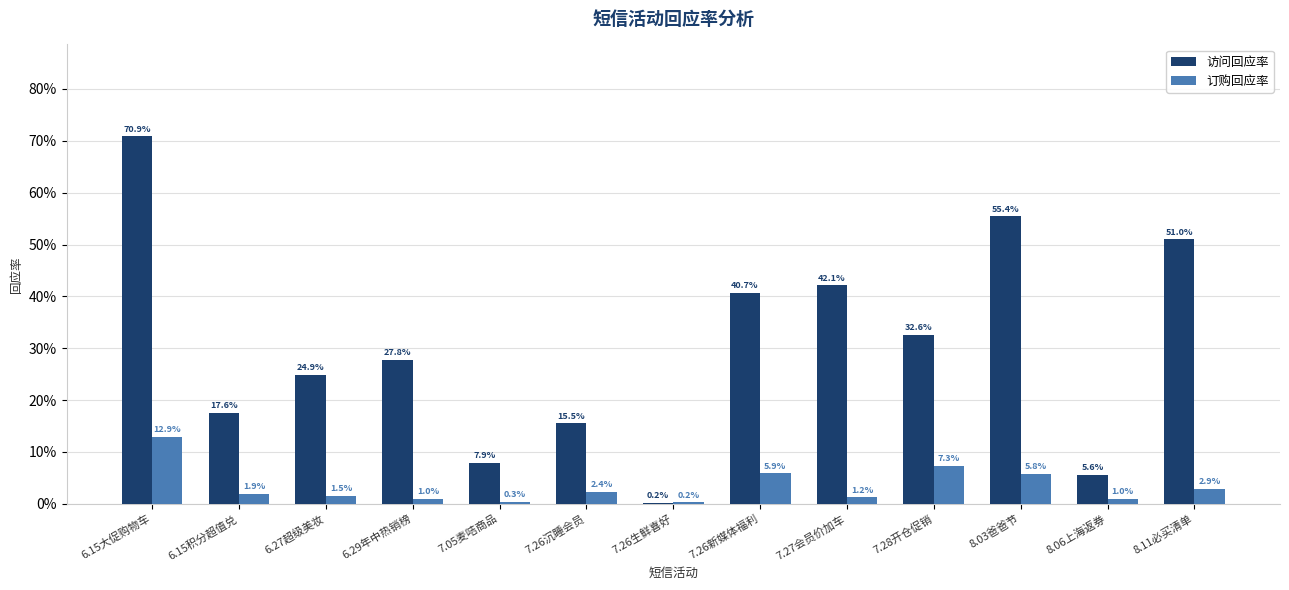

Reading left to right, extract all data points from this chart.

访问回应率: 0.7	0.2	0.2	0.3	0.1	0.2	0.0	0.4	0.4	0.3	0.6	0.1	0.5
订购回应率: 0.1	0.0	0.0	0.0	0.0	0.0	0.0	0.1	0.0	0.1	0.1	0.0	0.0